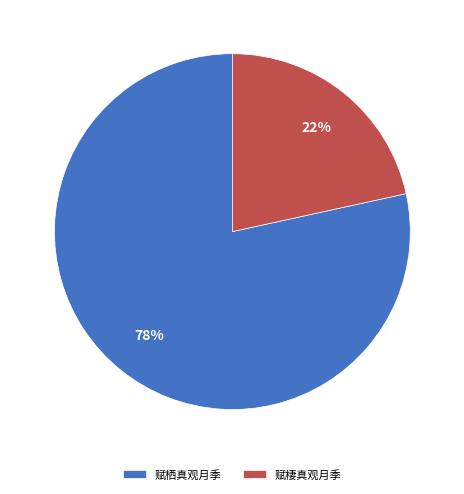

Combined, do 赋棲真观月季 and 赋栖真观月季 account for over 50%?

Yes